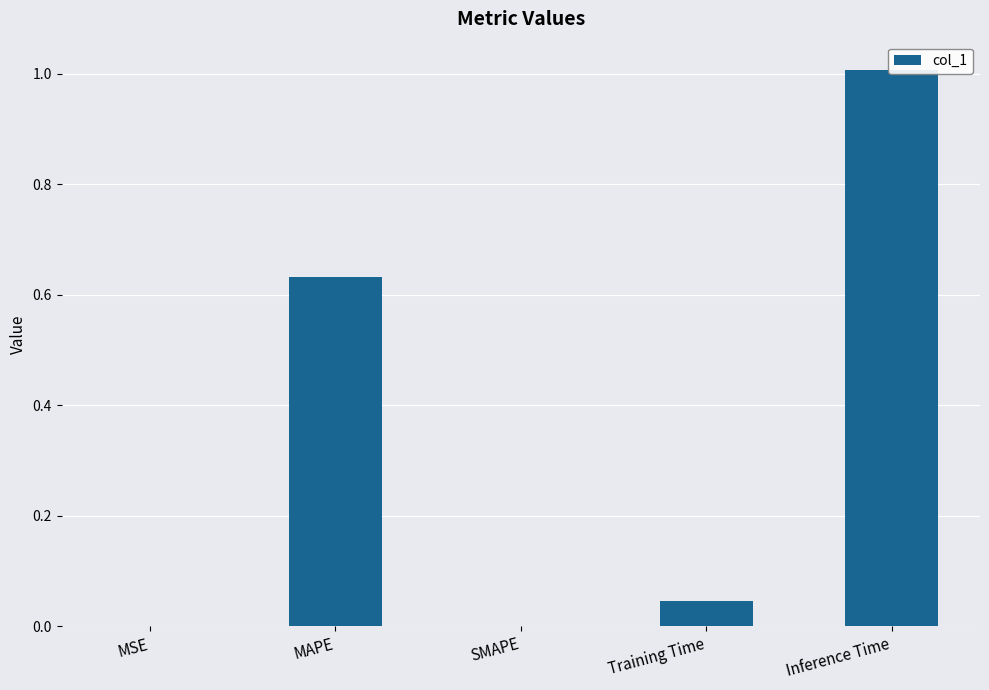

List the labels in order of value, largest first.

Inference Time, MAPE, Training Time, MSE, SMAPE